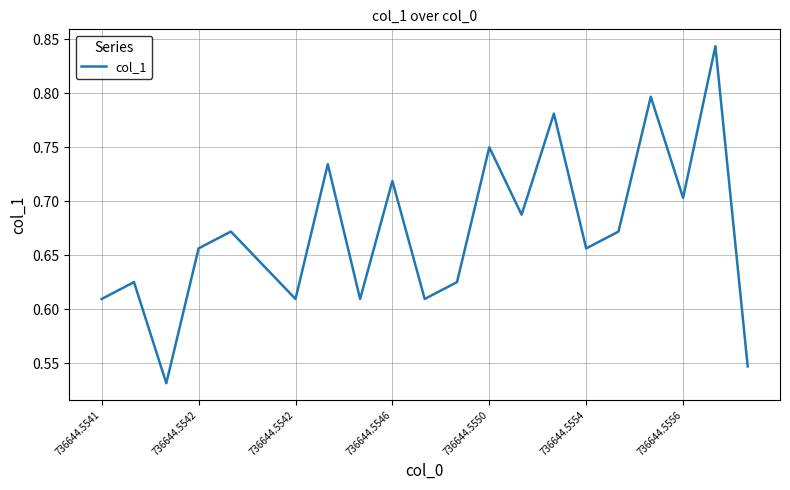

What is the difference between the maximum and minimum values?

0.3